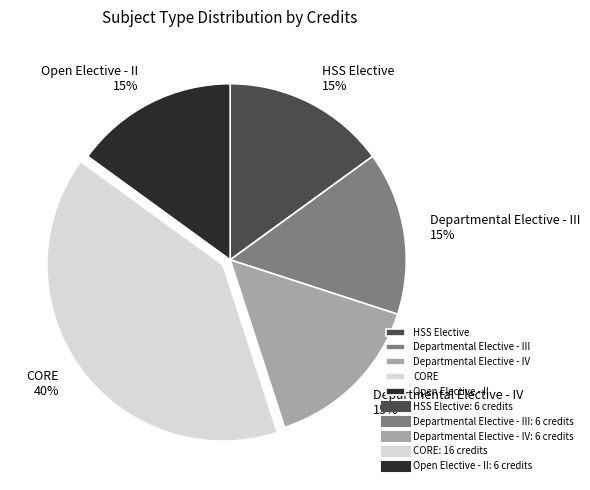

To the nearest percent, what portion does Open Elective - II represent?

15%